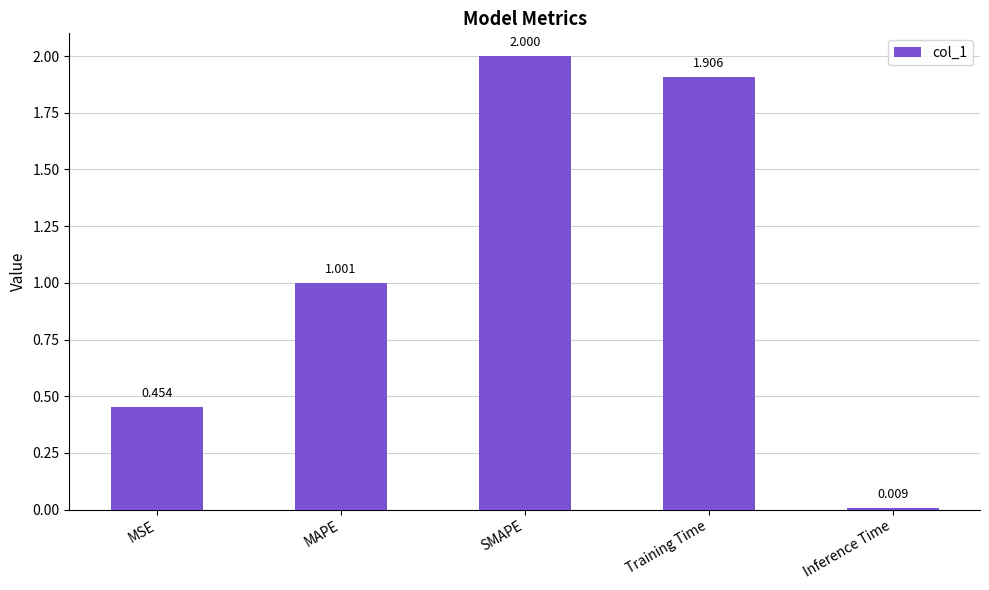

What is the difference between the maximum and minimum values?

2.0